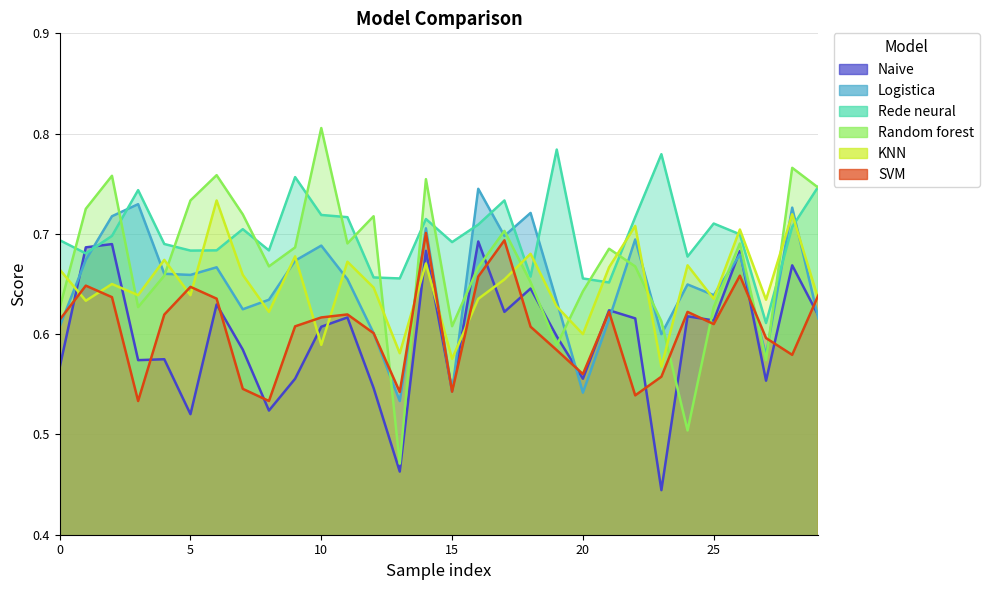

Which series ends up on top after the final intersection of Random forest and Logistica?

Random forest